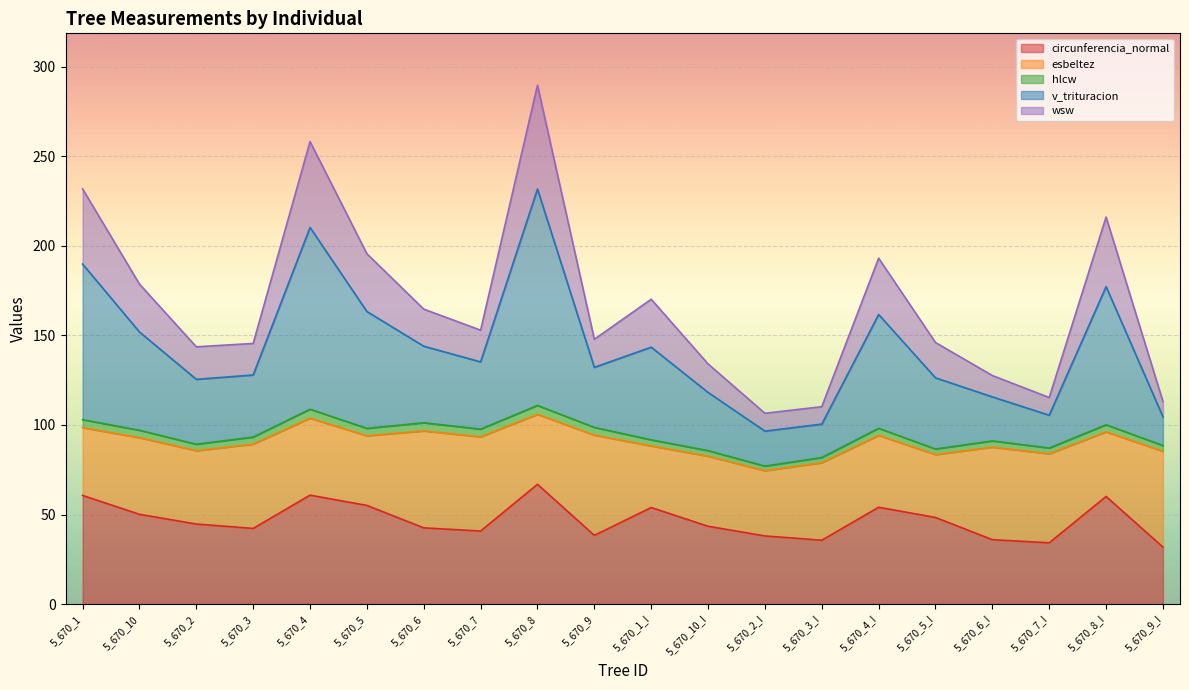

Where is the first local maximum for wsw?

5_670_4